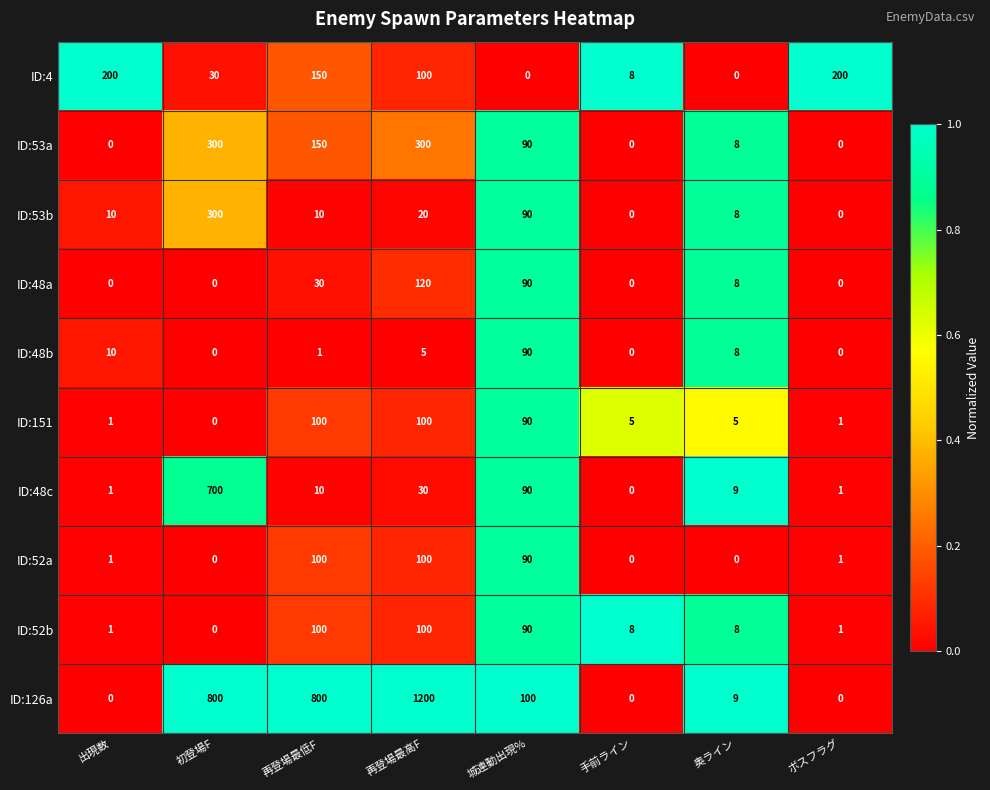

How many values in the ID:53b series are below 10?

3